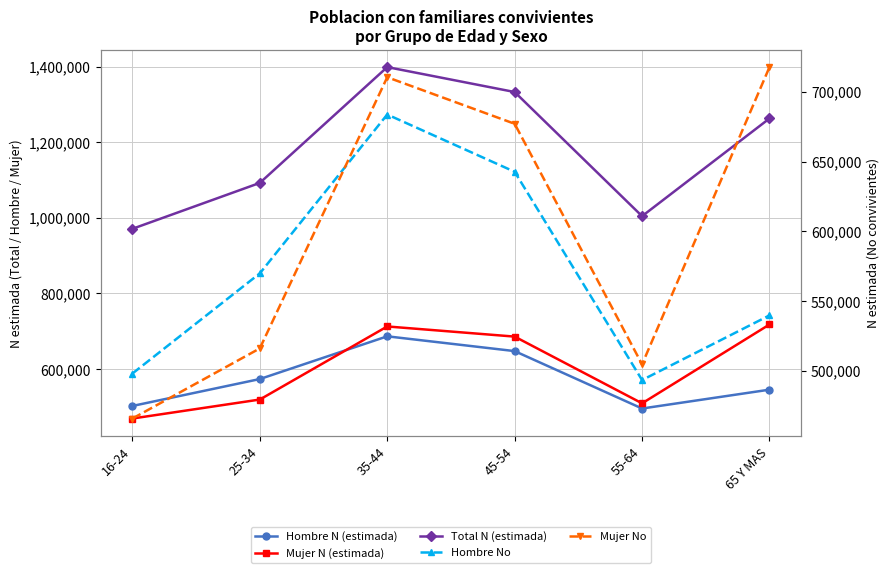

Between 16-24 and 25-34, which series saw the biggest shift?

Total N (estimada)